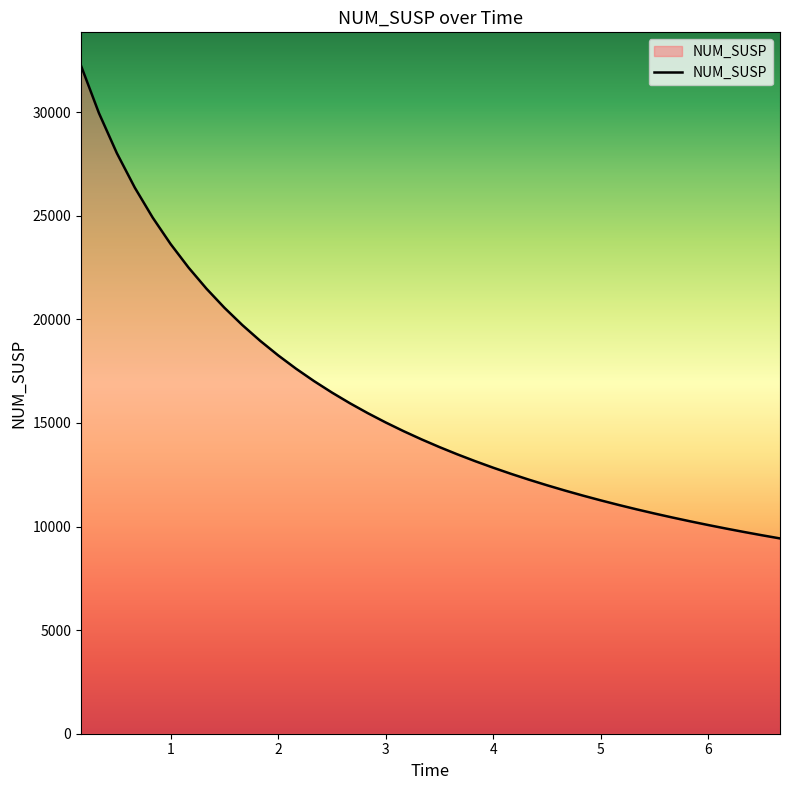

What is the minimum value shown in the chart?

9424.6